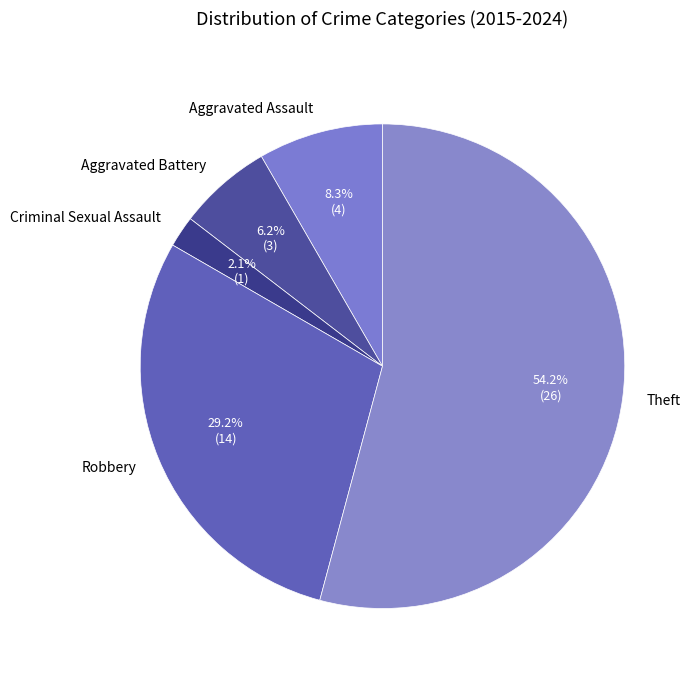

To the nearest percent, what is the difference between the largest and smallest slice percentages?

52%